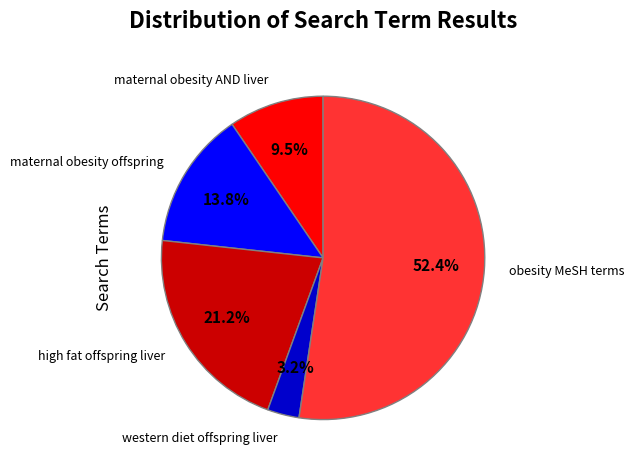

How many slices are in this pie chart?

5